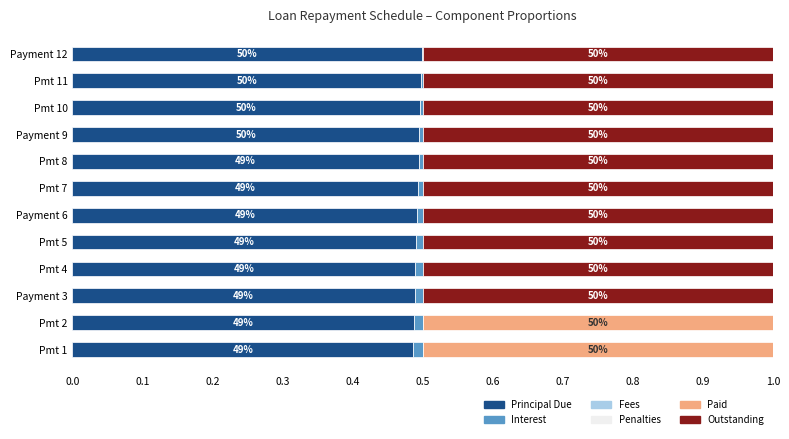

What is the highest value of the Principal Due series?

0.5